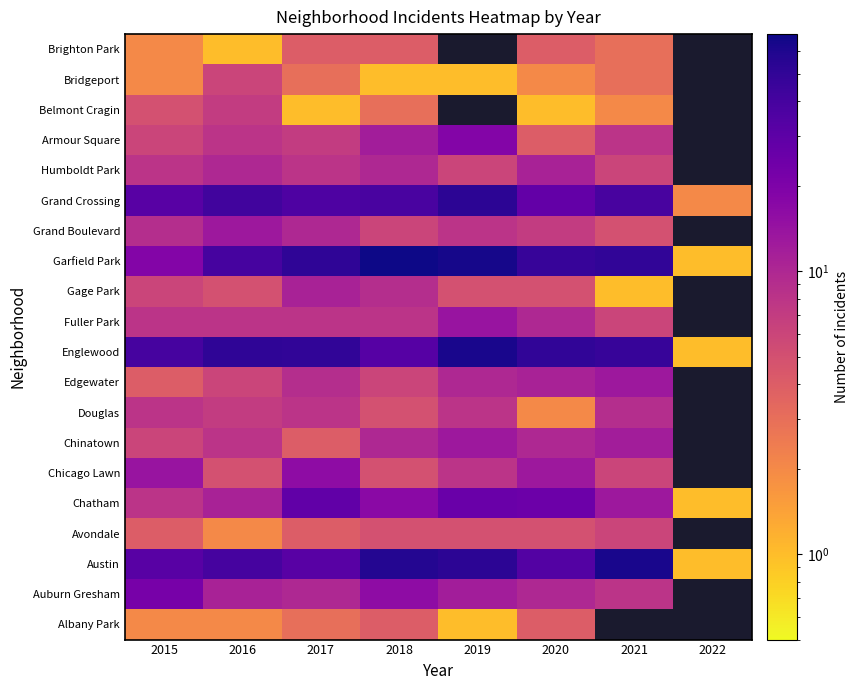

Rank the series by their maximum value, from lowest to highest.

Albany Park, Brighton Park, Avondale, Bridgeport, Belmont Cragin, Douglas, Gage Park, Humboldt Park, Chinatown, Edgewater, Grand Boulevard, Fuller Park, Chicago Lawn, Armour Square, Auburn Gresham, Chatham, Grand Crossing, Austin, Englewood, Garfield Park